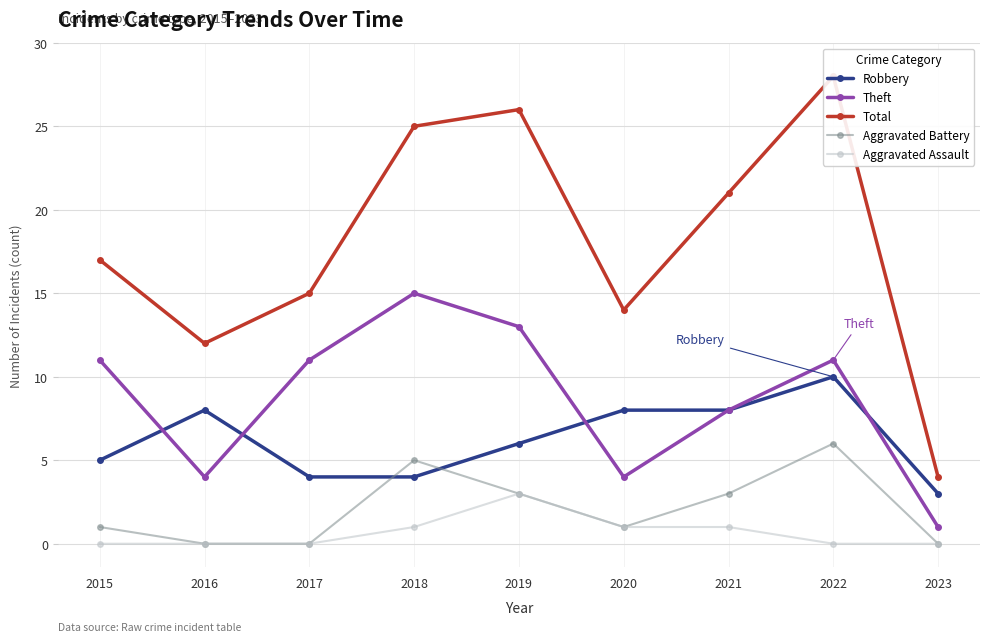

The Aggravated Assault series shows -1 at 2015. True or false?

False